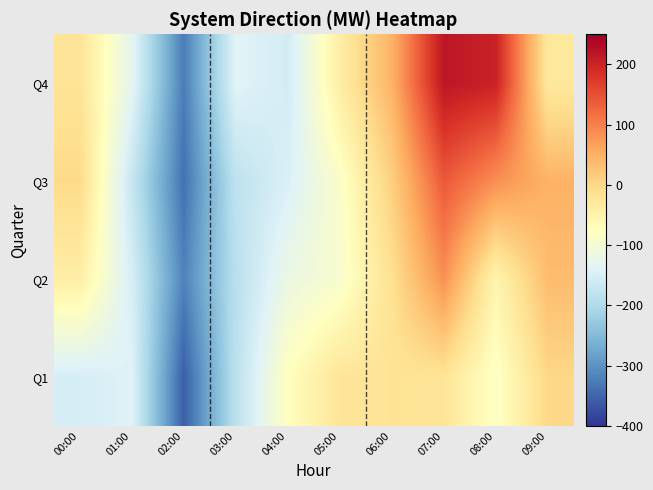

How many categories are shown in the chart?

10